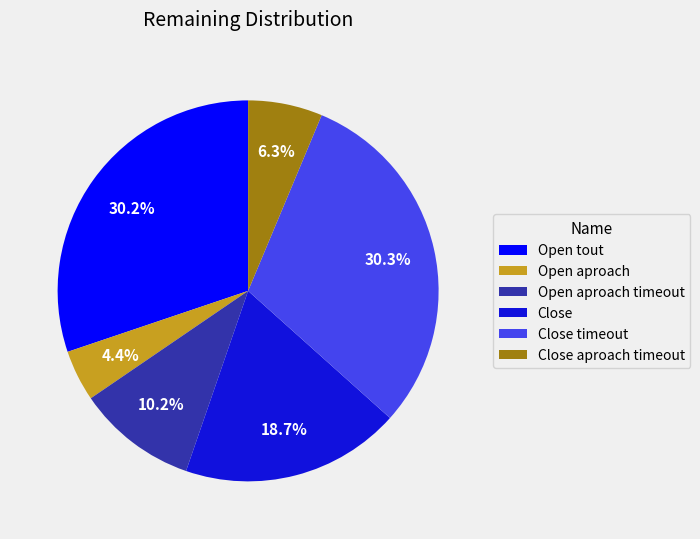

What percentage do Open tout and Open aproach timeout together represent?

40.4%